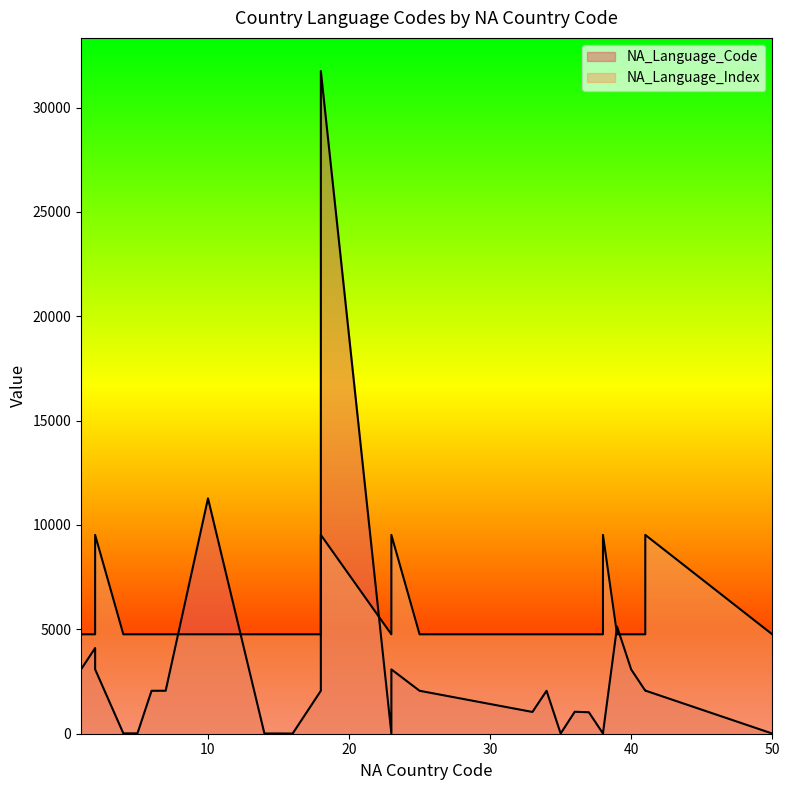

How many lines are shown in the chart?

2